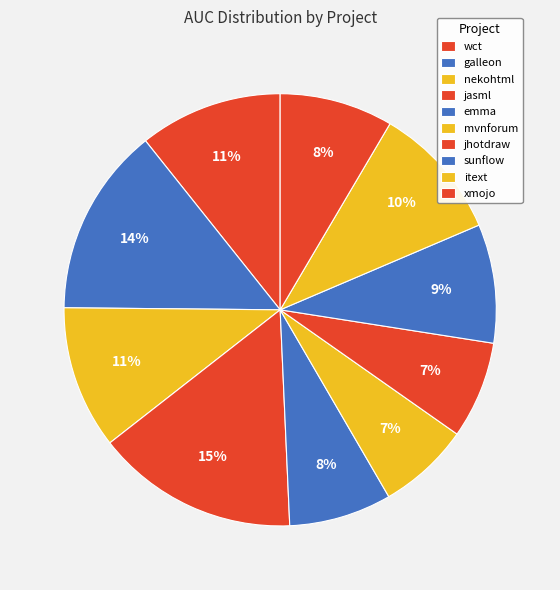

How many segments does this pie chart have?

10